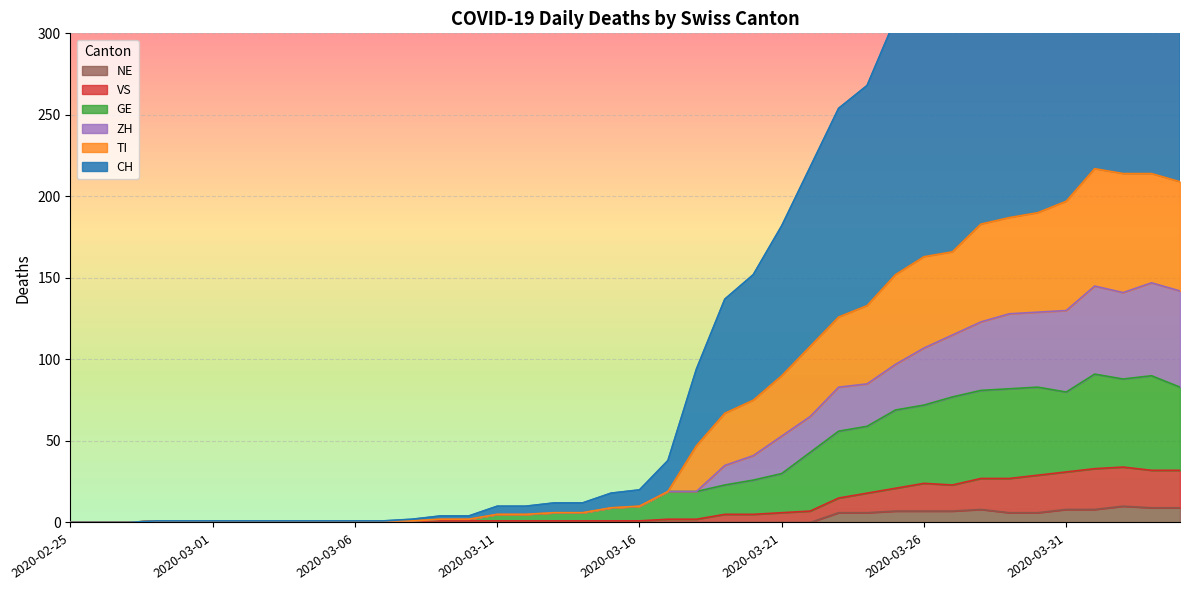

What is the maximum value for NE?

10